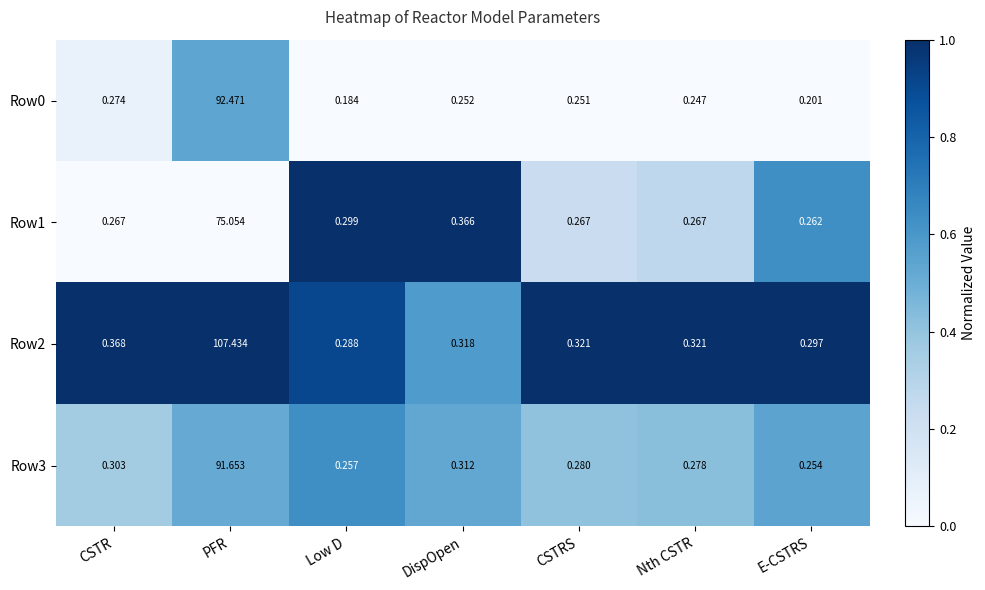

Is the value of Row3 at CSTRS greater than the value of Row2 at CSTRS?

No